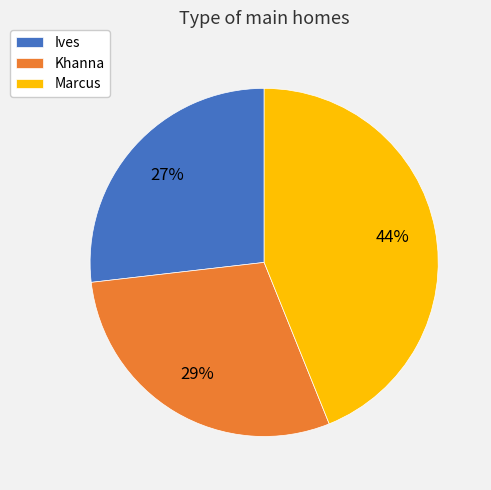

What is the ratio of the value at Ives to the value at Khanna?

0.9